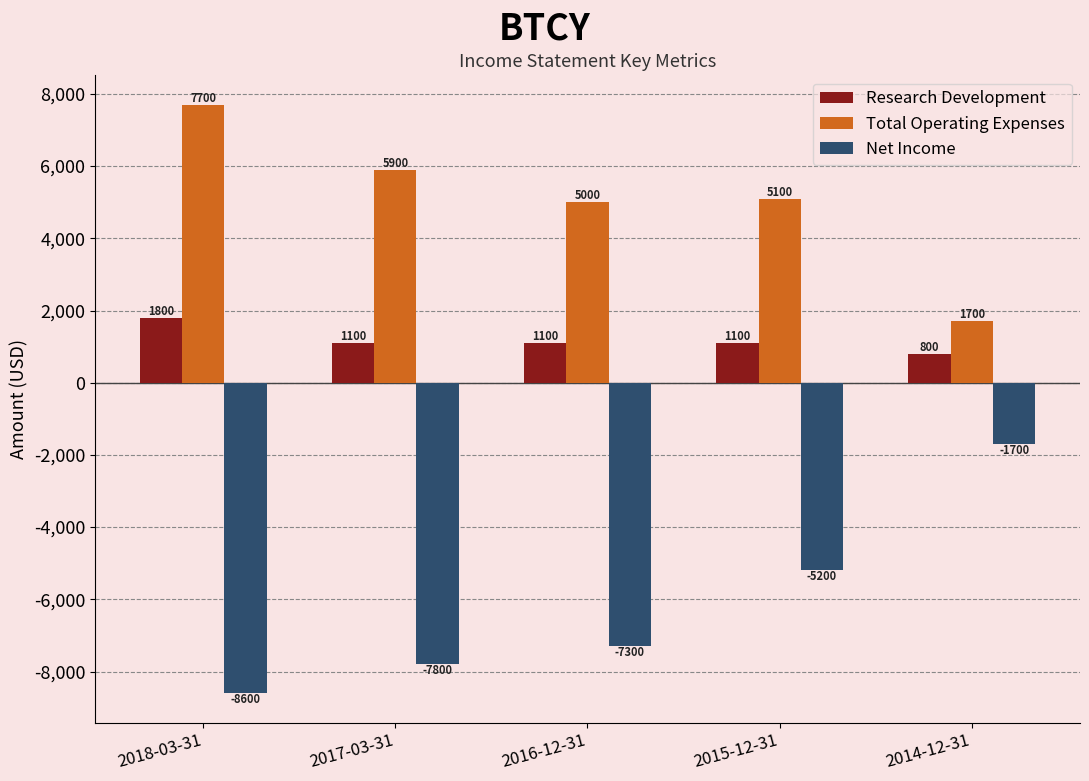

How many bars are there in total?

15